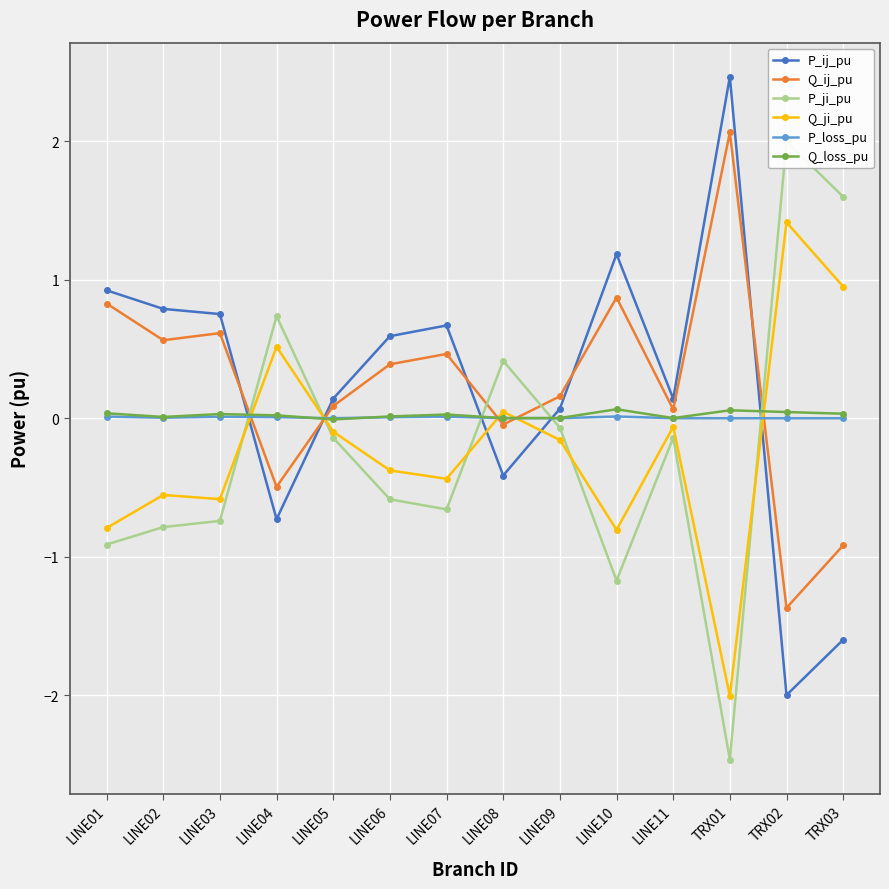

What is the difference between the maximum and minimum values in the Q_loss_pu series?

0.1